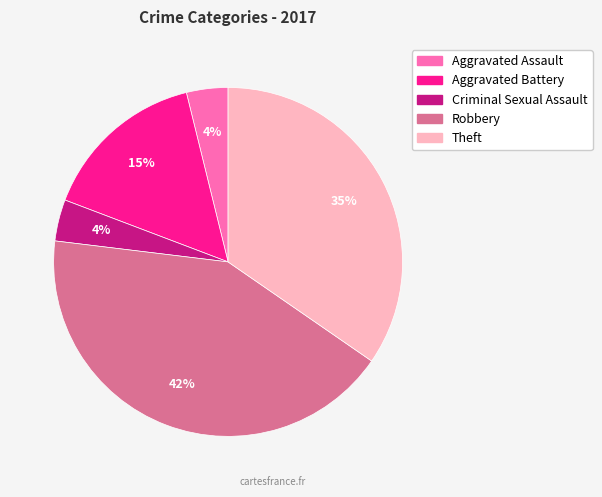

Is there any slice that represents more than half of the pie?

No